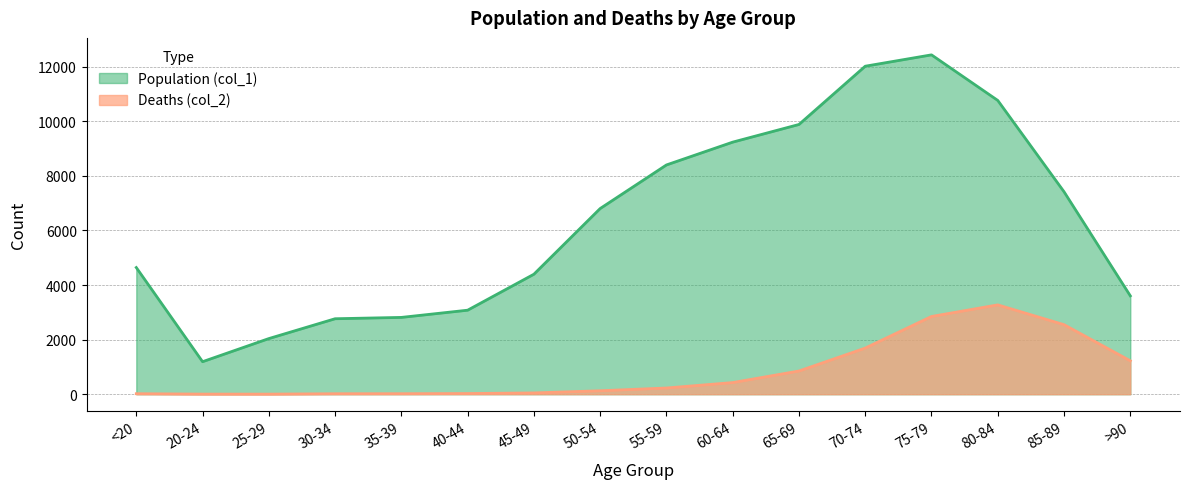

How many distinct data groups are displayed?

2